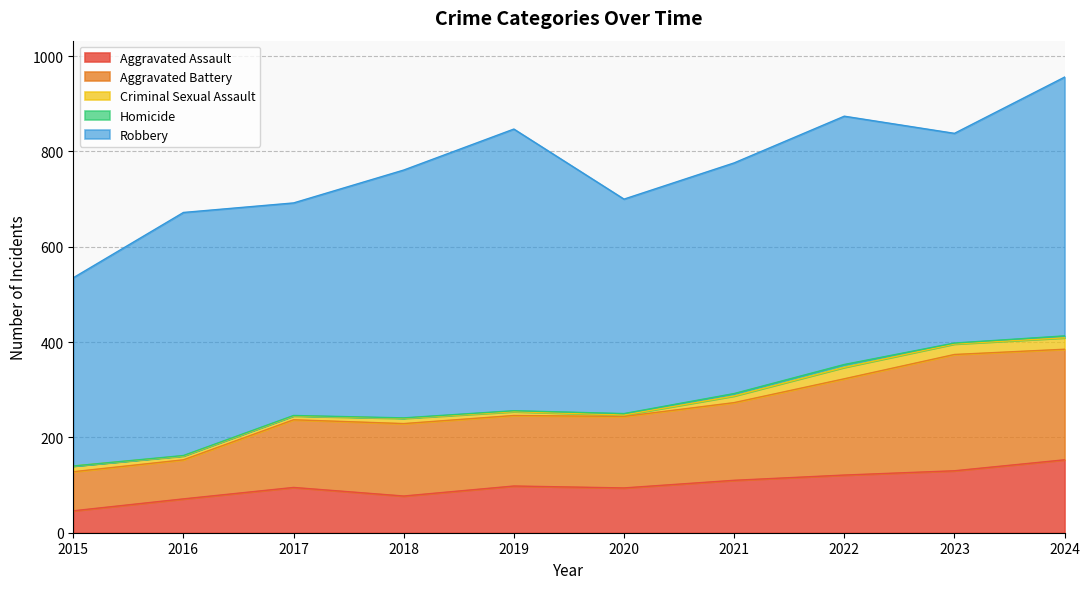

Reading left to right, what are all the values shown in this chart?

Aggravated Assault: 2015=46	2016=71	2017=95	2018=77	2019=98	2020=94	2021=110	2022=121	2023=130	2024=153
Aggravated Battery: 2015=82	2016=82	2017=142	2018=152	2019=148	2020=150	2021=163	2022=202	2023=244	2024=232
Criminal Sexual Assault: 2015=12	2016=8	2017=8	2018=11	2019=8	2020=3	2021=14	2022=24	2023=22	2024=24
Homicide: 2015=0	2016=1	2017=1	2018=1	2019=2	2020=3	2021=5	2022=6	2023=2	2024=4
Robbery: 2015=395	2016=510	2017=446	2018=520	2019=591	2020=450	2021=484	2022=521	2023=440	2024=543